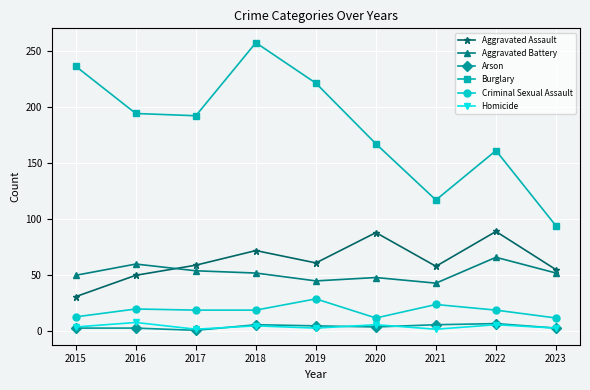

Does the chart have visible grid lines?

Yes